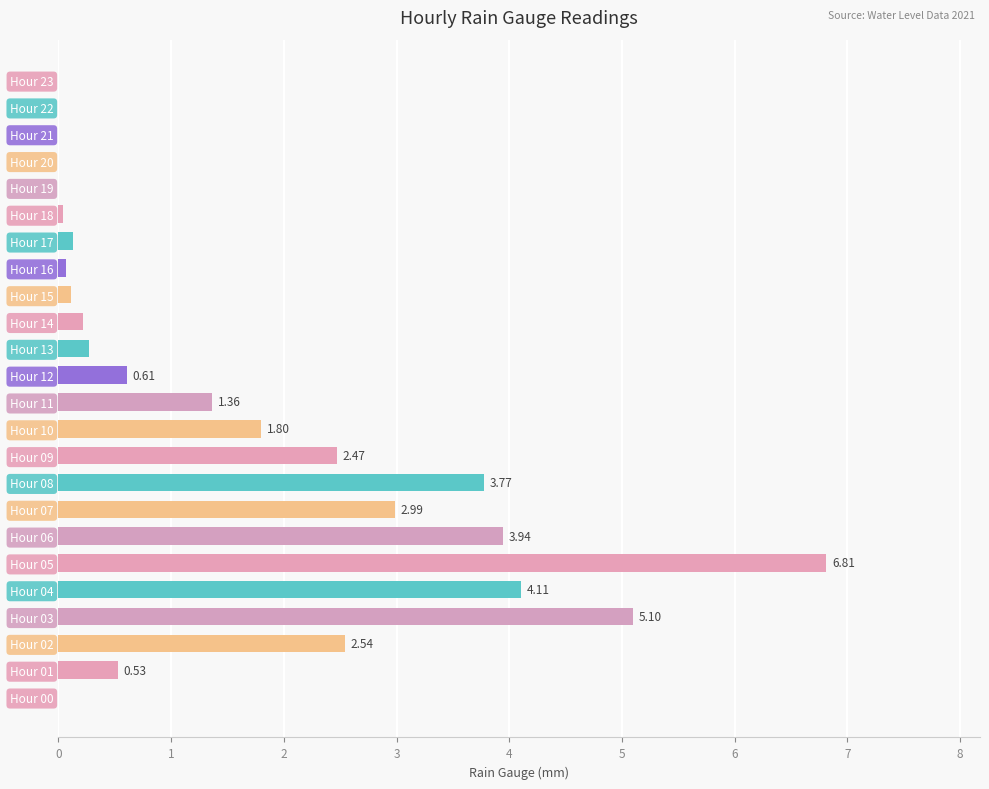

Which has a higher value, Hour 04 or Hour 22?

Hour 04